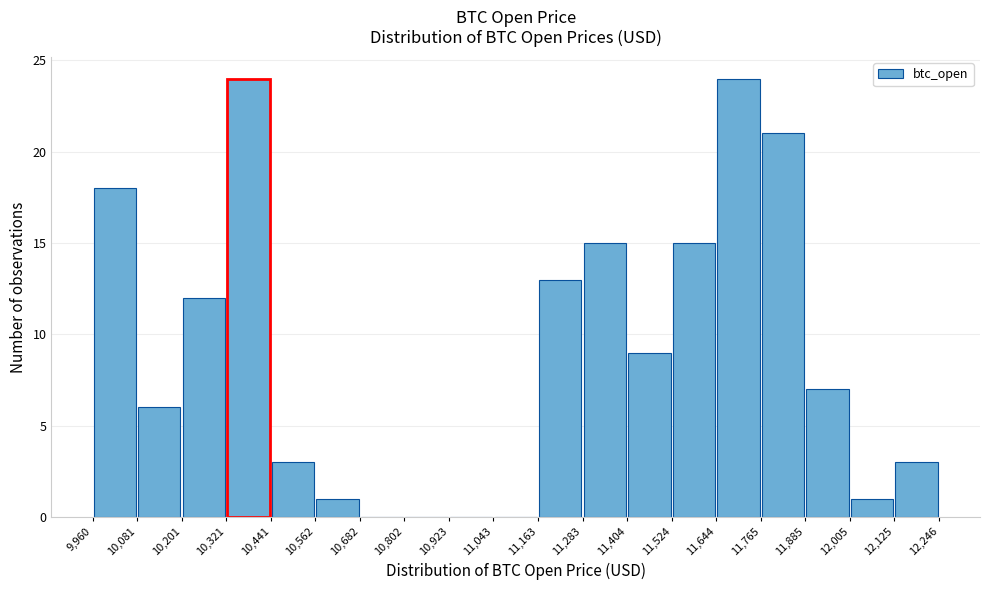

Reading left to right, transcribe this chart: for each bar, give the range it covers on the x-axis and its height. The values are not printed on the chart, so give them approximately, as read against the axis.

9,960 to 10,081: 18
10,081 to 10,201: 6
10,201 to 10,321: 12
10,321 to 10,441: 24
10,441 to 10,562: 3
10,562 to 10,682: 1
10,682 to 10,802: 0
10,802 to 10,923: 0
10,923 to 11,043: 0
11,043 to 11,163: 0
11,163 to 11,283: 13
11,283 to 11,404: 15
11,404 to 11,524: 9
11,524 to 11,644: 15
11,644 to 11,765: 24
11,765 to 11,885: 21
11,885 to 12,005: 7
12,005 to 12,125: 1
12,125 to 12,246: 3